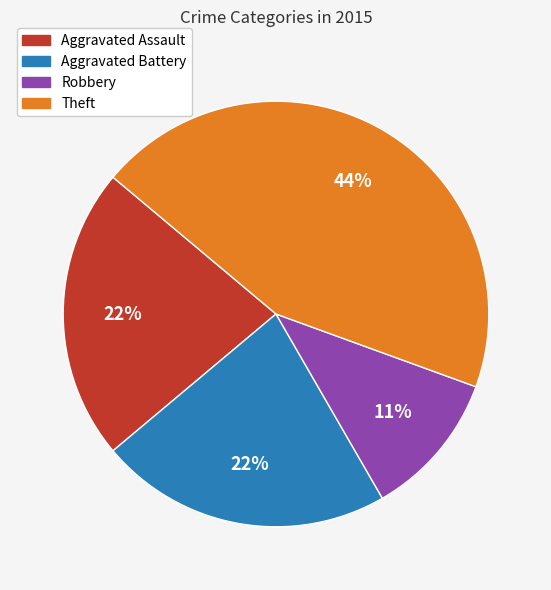

Approximately how many times larger is the value at Aggravated Battery compared to Robbery?

2.0